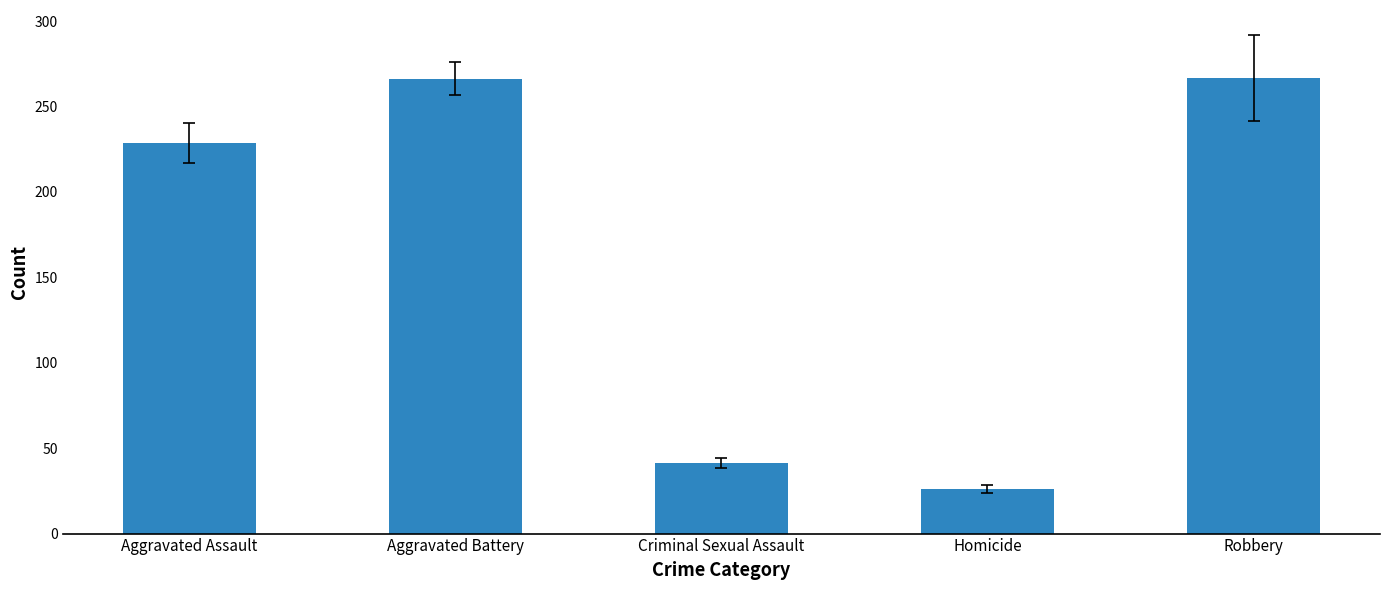

Where is the data nearest to the value 146?

Aggravated Assault